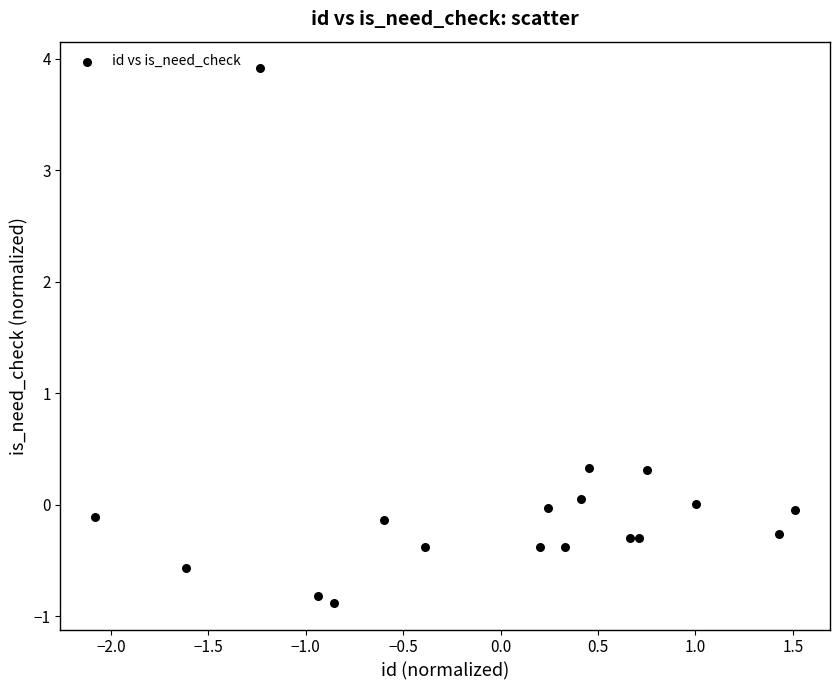

What is the range of X values (max minus min)?

3.6